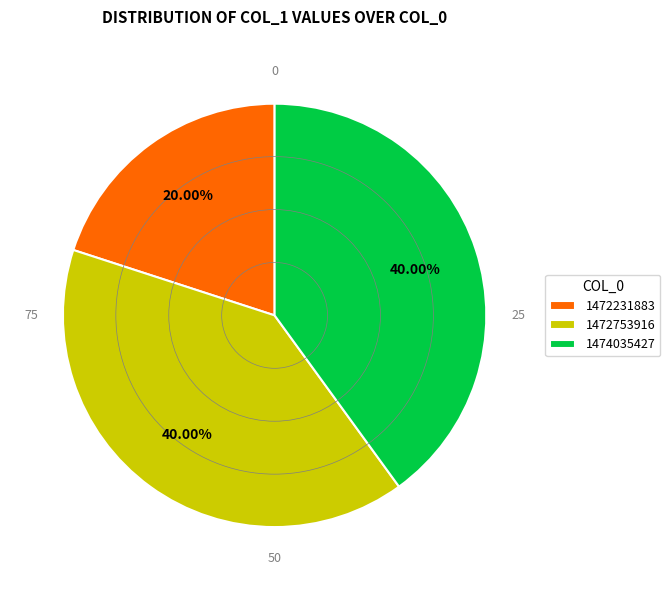

Is the sum of 1474035427 and 1472231883 greater than half?

Yes